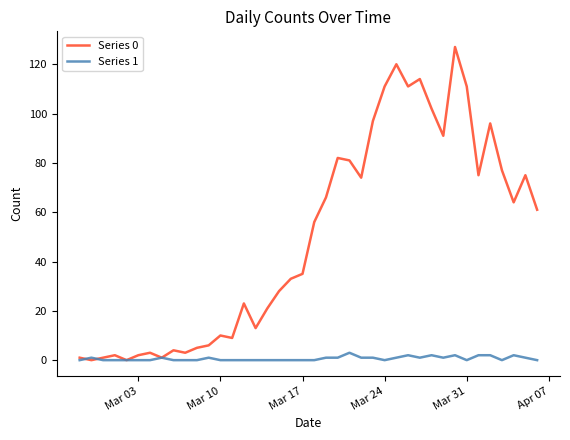

Which series has the largest total across all categories?

Series 0